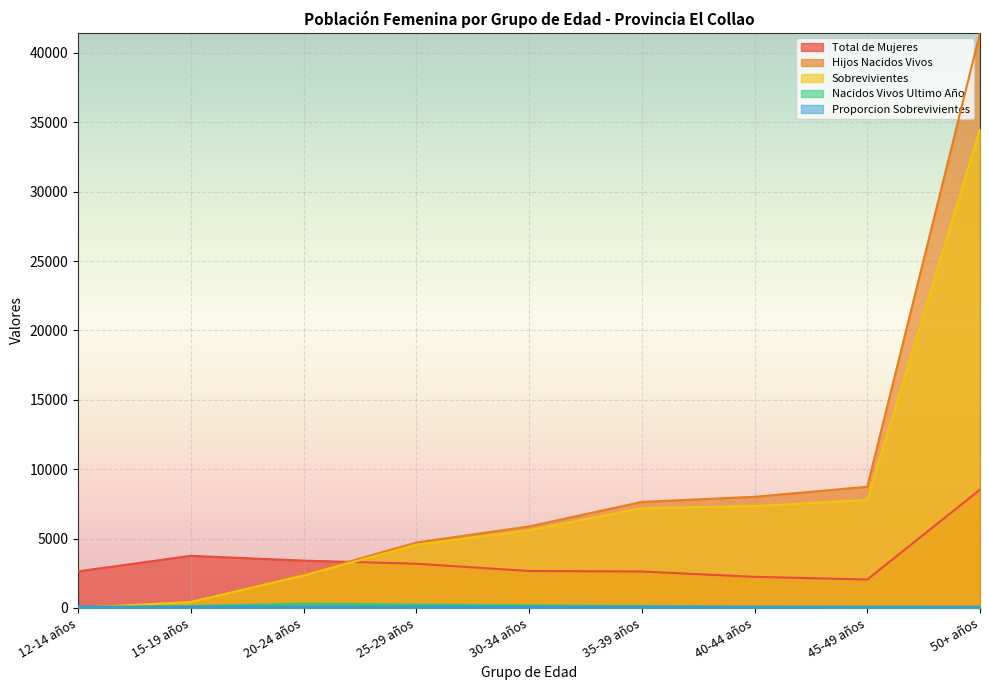

True or false: Proporcion Sobrevivientes has more than 0 interior local peaks.

True